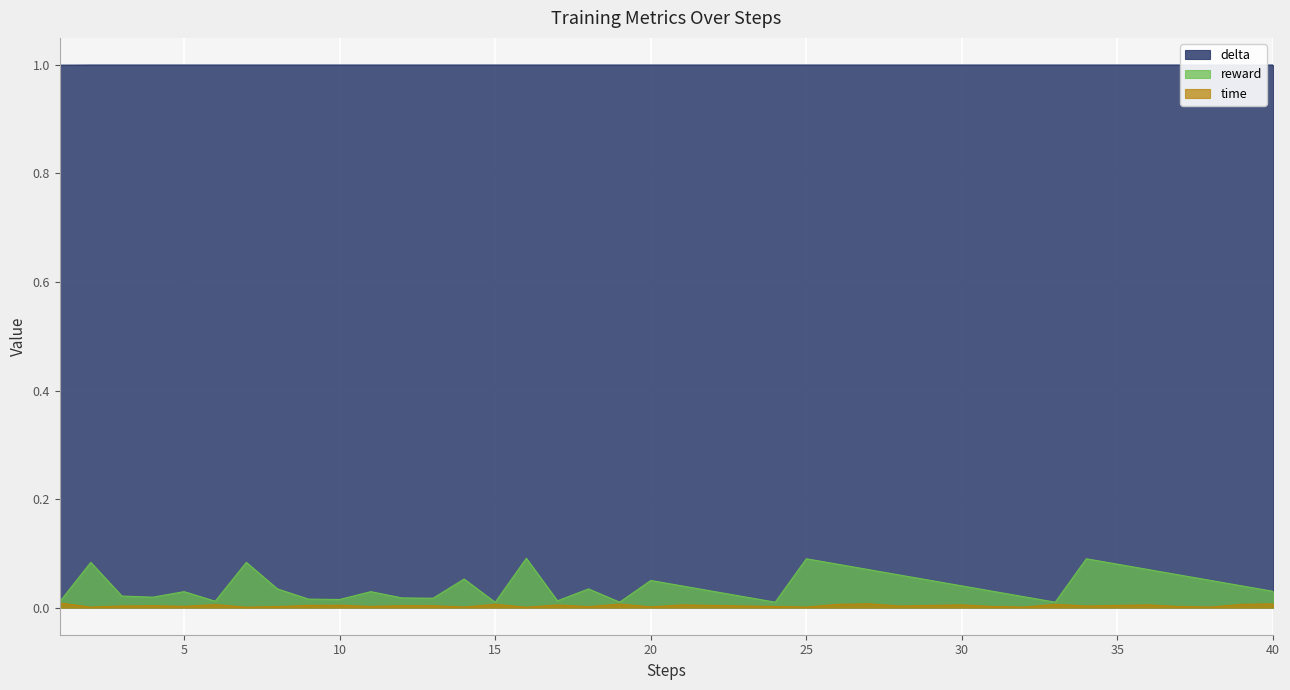

What are all the series names shown in the legend?

time, reward, delta